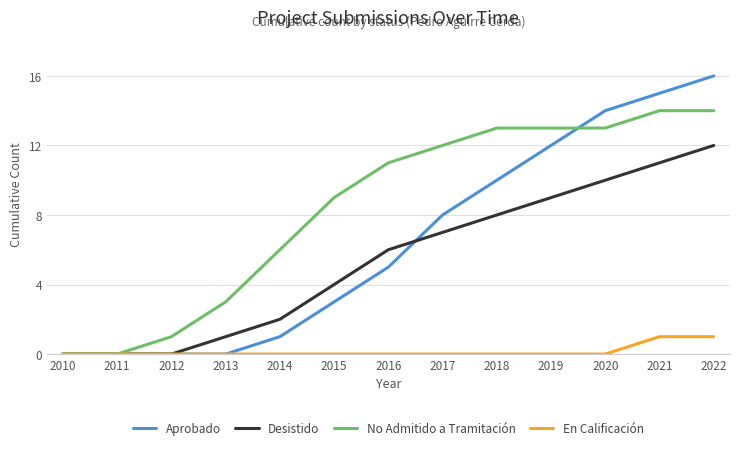

The Desistido series shows 9 at 2019. True or false?

True